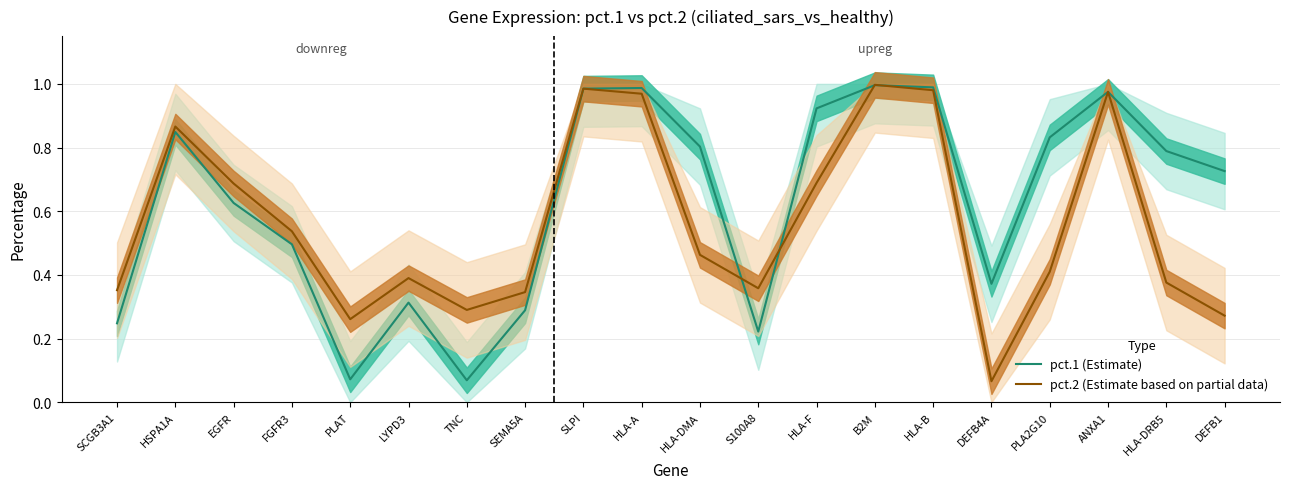

Reading left to right, what are all the values shown in this chart?

pct.1 (Estimate): 0.2	0.8	0.6	0.5	0.1	0.3	0.1	0.3	1.0	1.0	0.8	0.2	0.9	1.0	1.0	0.4	0.8	1.0	0.8	0.7
pct.2 (Estimate based on partial data): 0.4	0.9	0.7	0.5	0.3	0.4	0.3	0.3	1.0	1.0	0.5	0.4	0.7	1.0	1.0	0.1	0.4	1.0	0.4	0.3